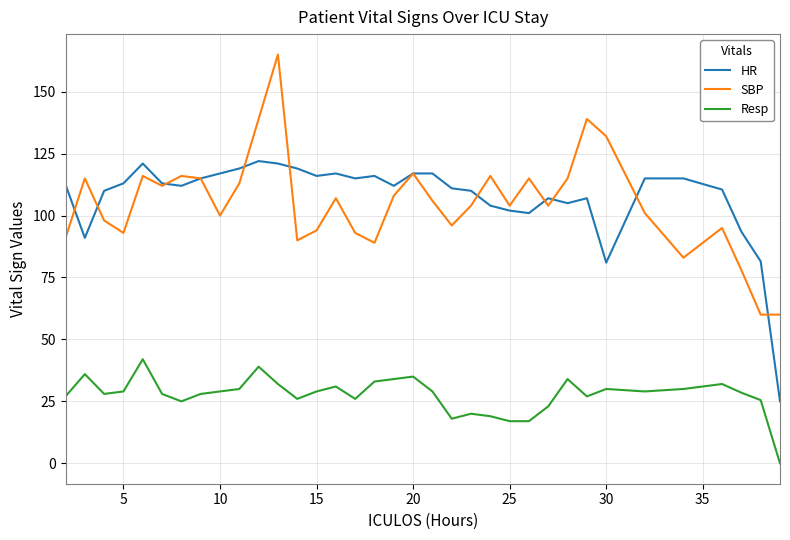

True or false: Resp and SBP intersect in this chart.

False